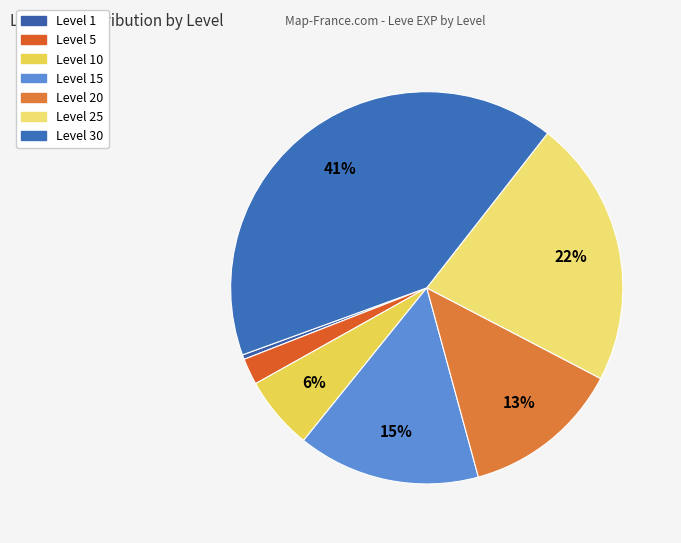

How many segments does this pie chart have?

7